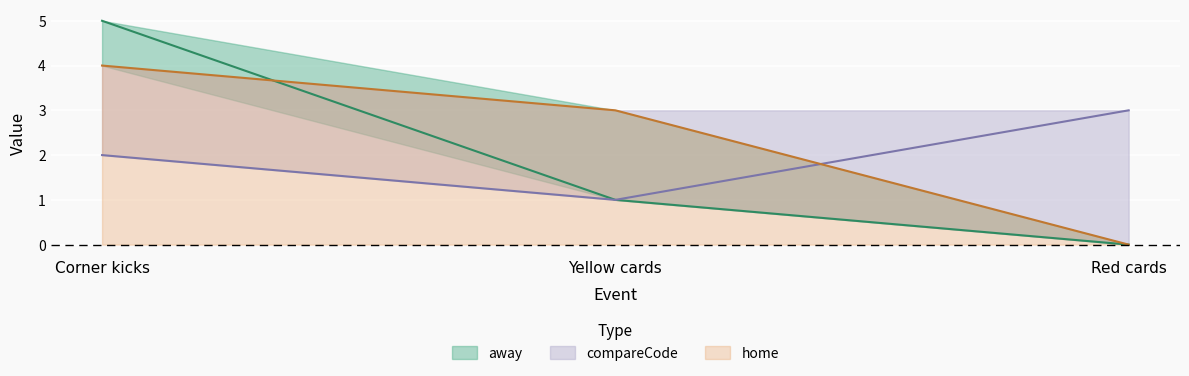

What is the difference between the maximum and second lowest values in the away series?

4